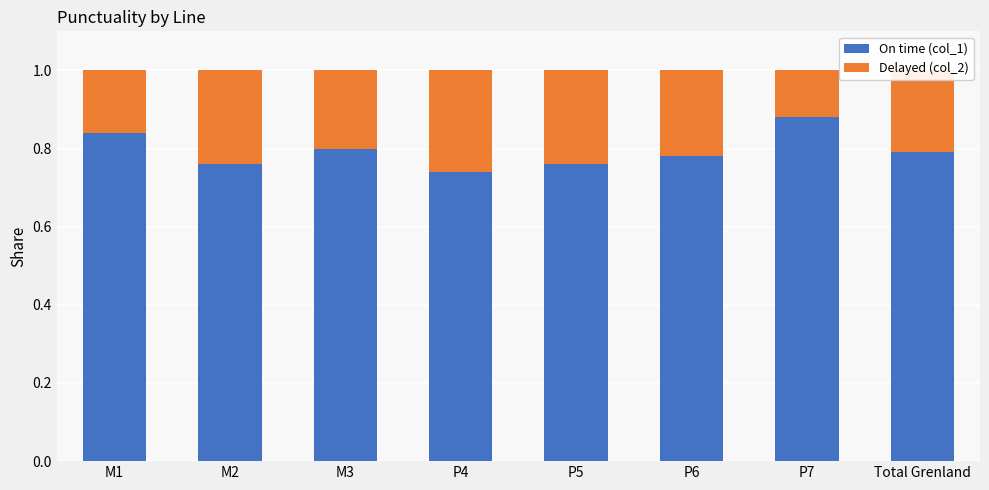

Which category has the highest value in the On time (col_1) series?

P7